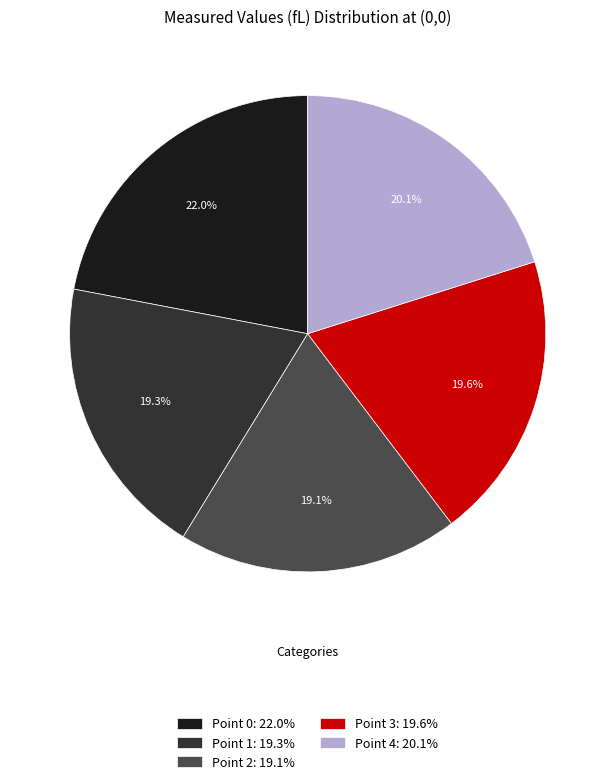

Combined, do Point 3: 19.6% and Point 1: 19.3% account for over 50%?

No